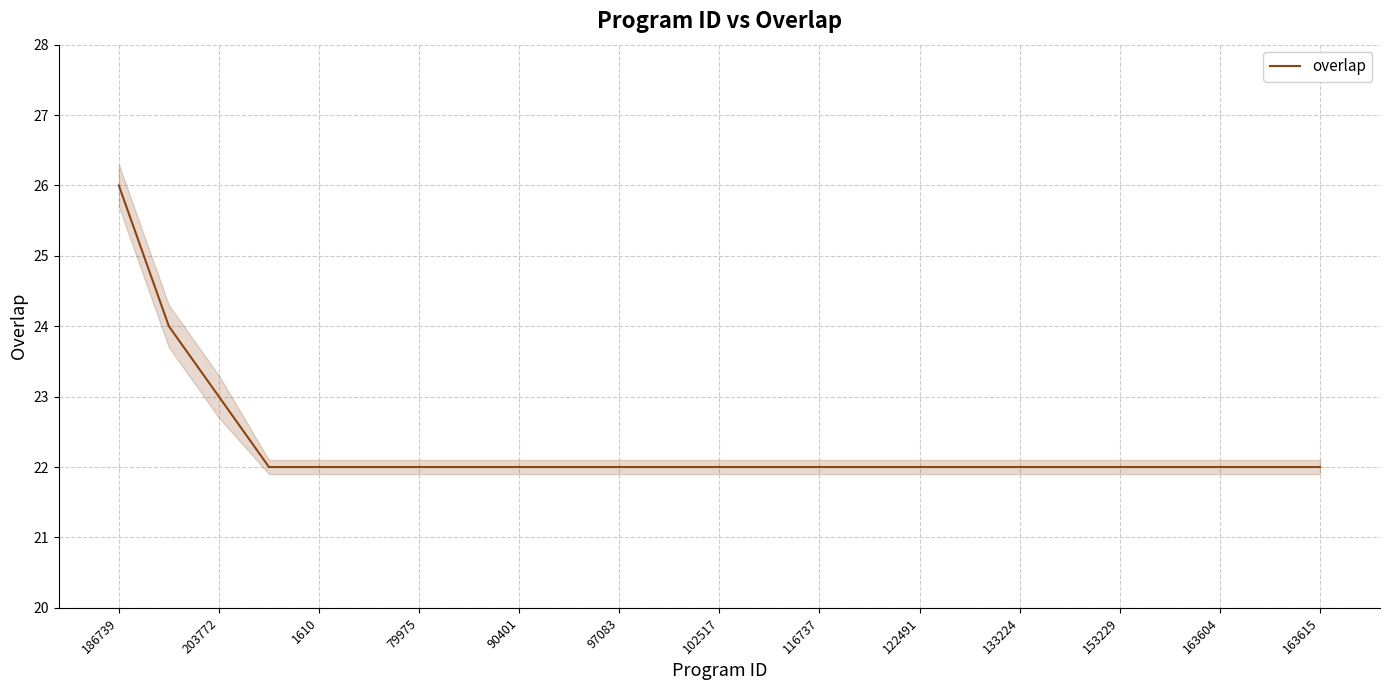

Is it true that overlap equals 7 at 122491?

False